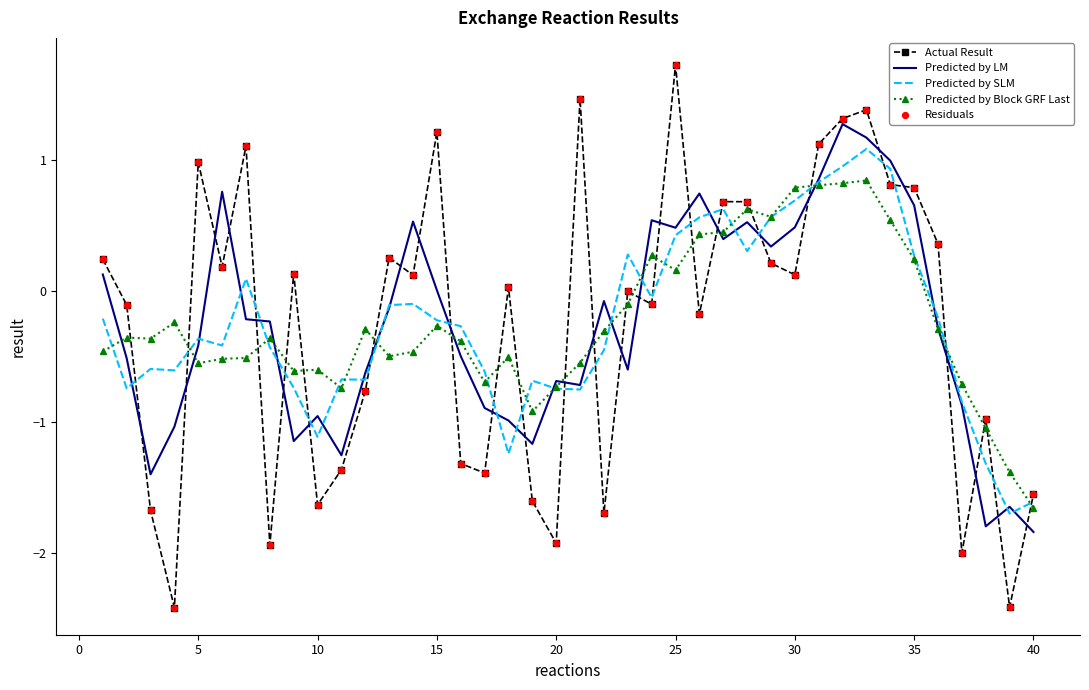

Rank the series by their maximum value, from highest to lowest.

Actual Result, Predicted by LM, Predicted by SLM, Predicted by Block GRF Last